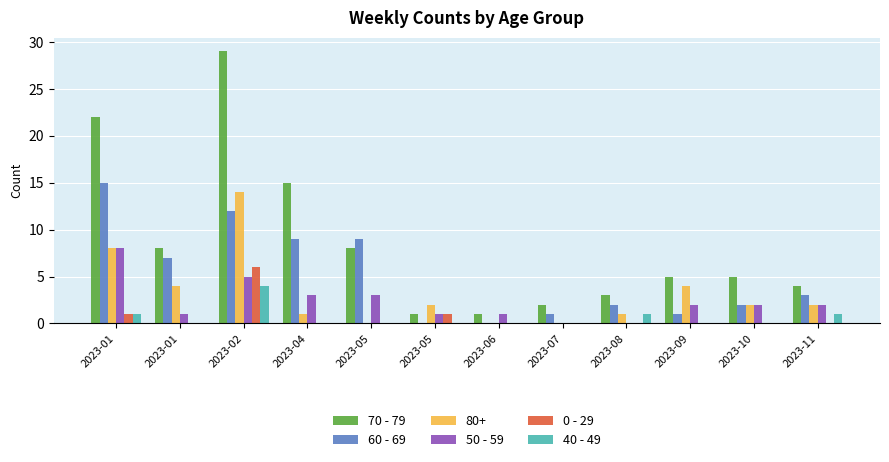

Which category has the lowest value across all series?

2023-05